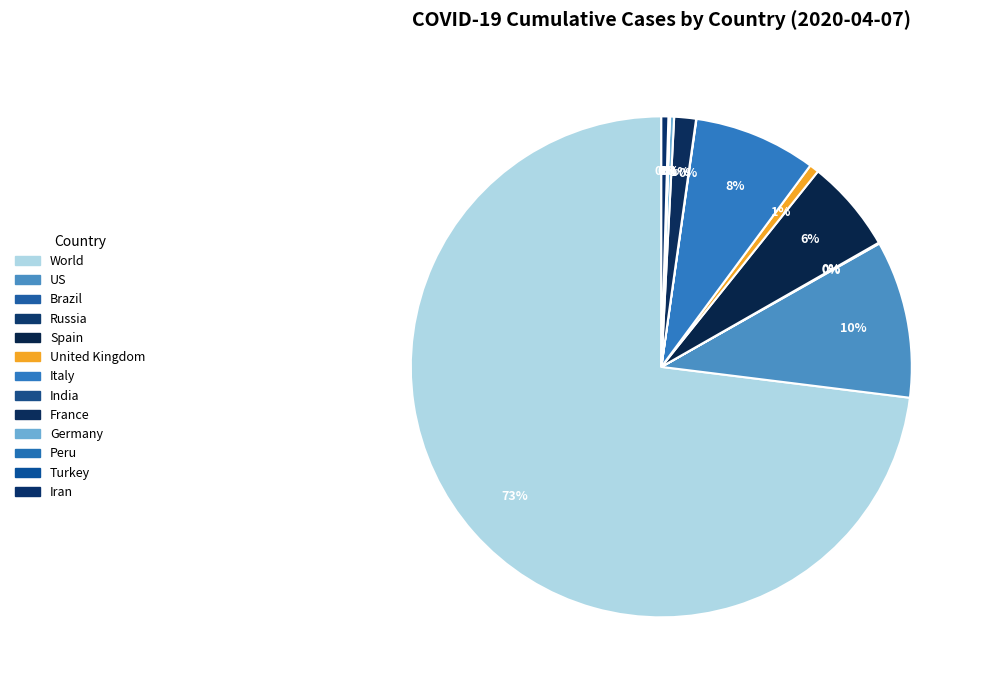

Rank the categories by value from highest to lowest.

World, US, Italy, Spain, France, United Kingdom, Iran, Germany, Turkey, Brazil, India, Peru, Russia